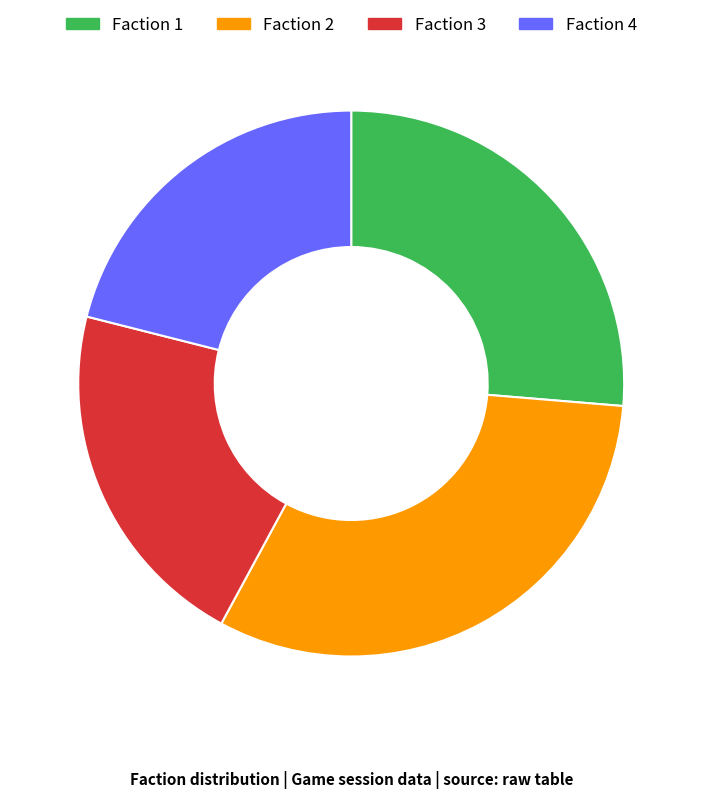

Is it true that Faction 1 is 17% of the pie?

False